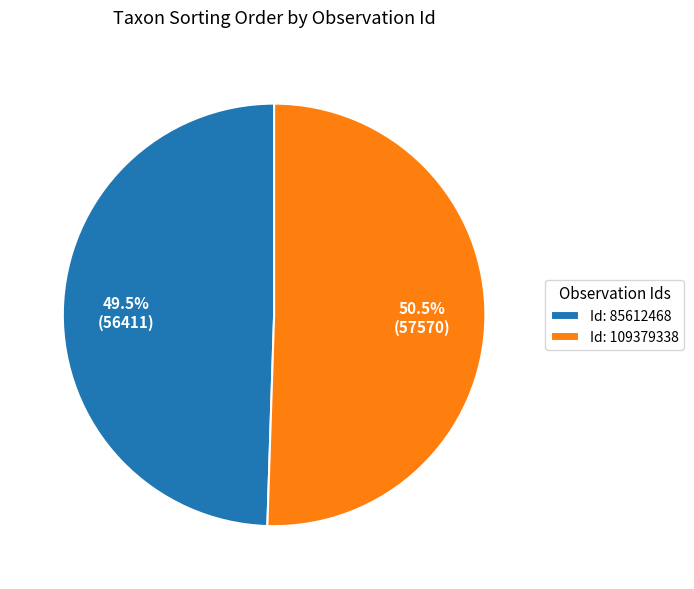

Rank the categories by value from highest to lowest.

Id: 109379338, Id: 85612468